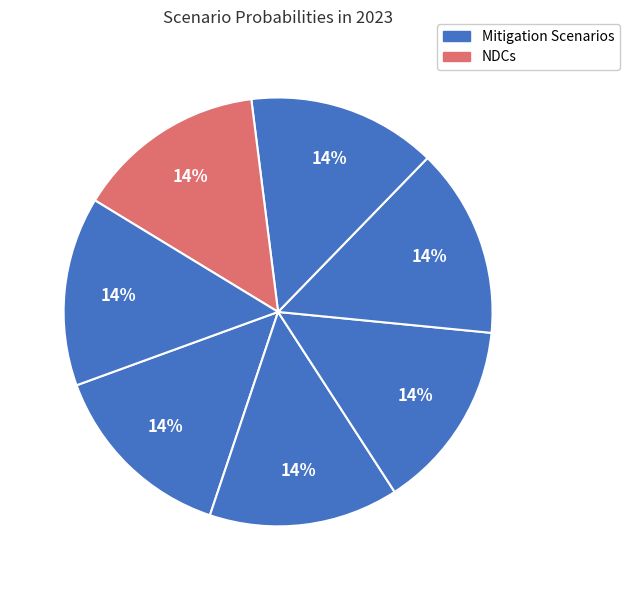

Which slice is the largest?

Nationally Determined Contributions (NDCs)